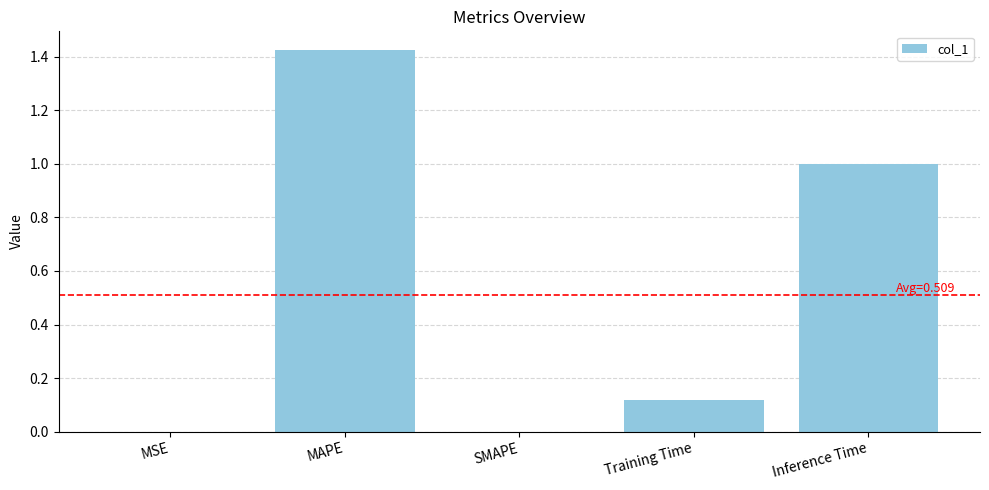

What is the sum of all values?

2.5